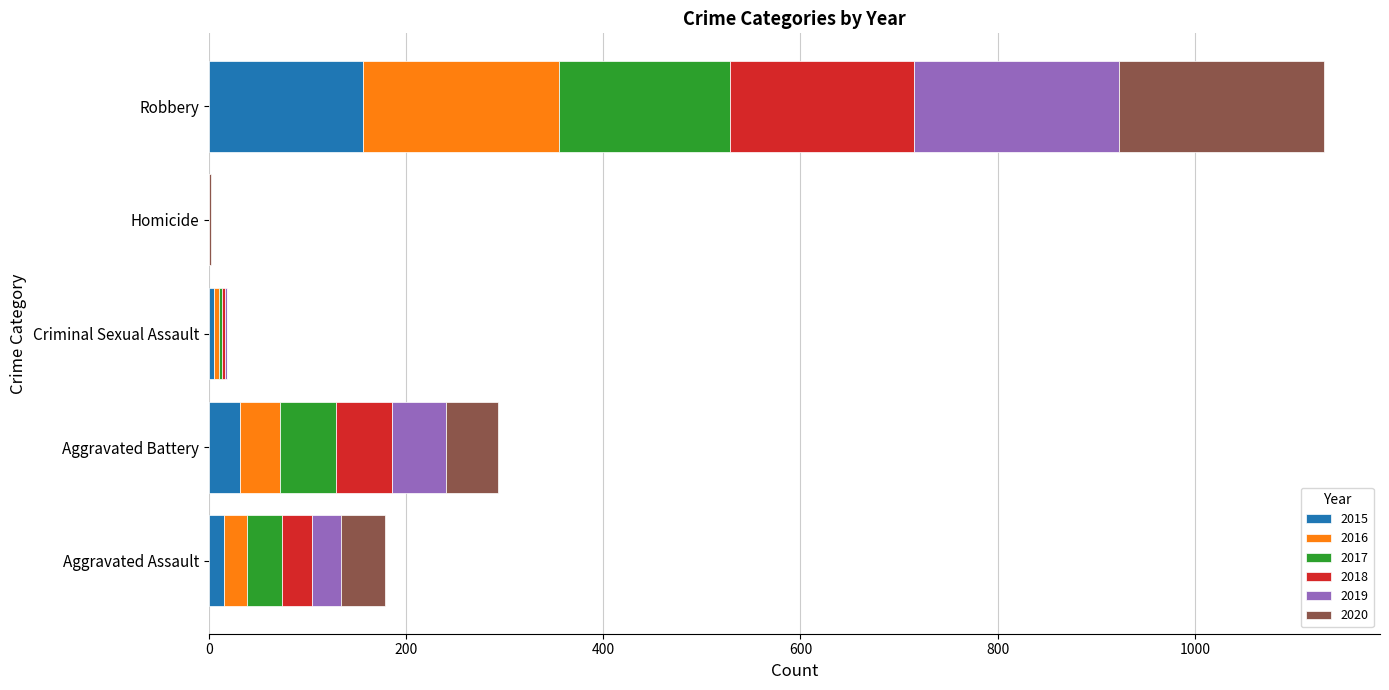

What is the total value across all series at Robbery?

1131